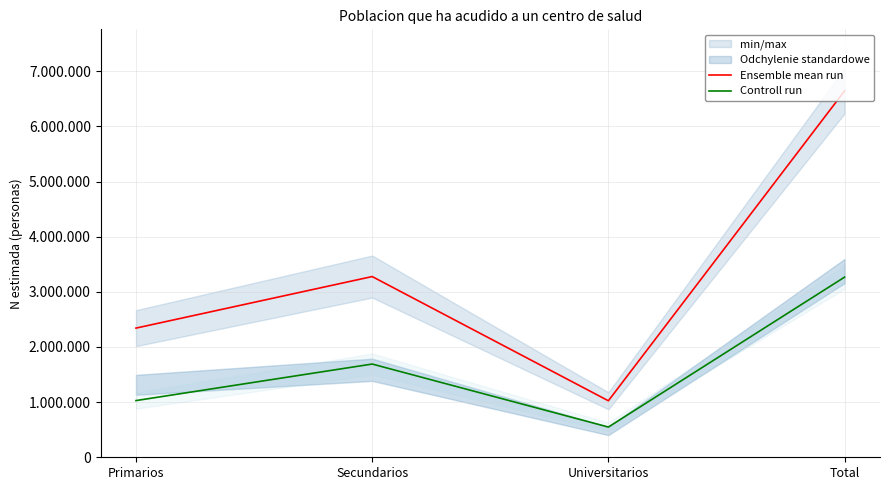

What is the difference between the Ensemble mean run values at Primarios and Total?

4302011